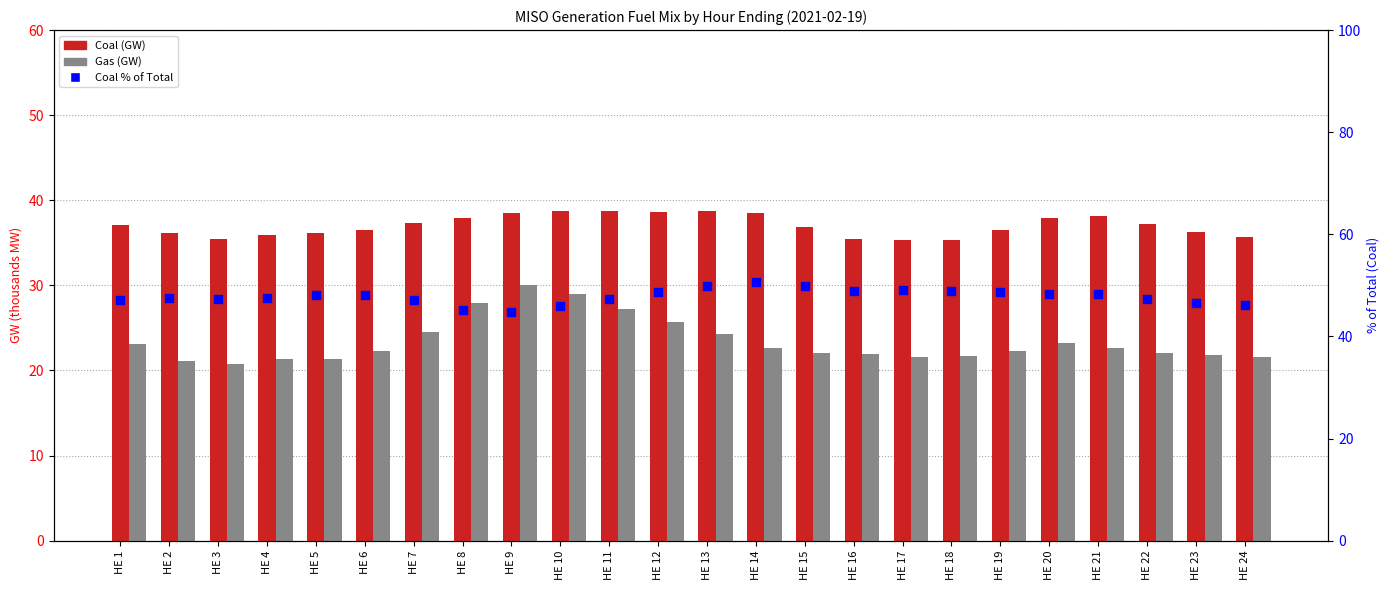

What is the total value across all series at HE 17?

106.0